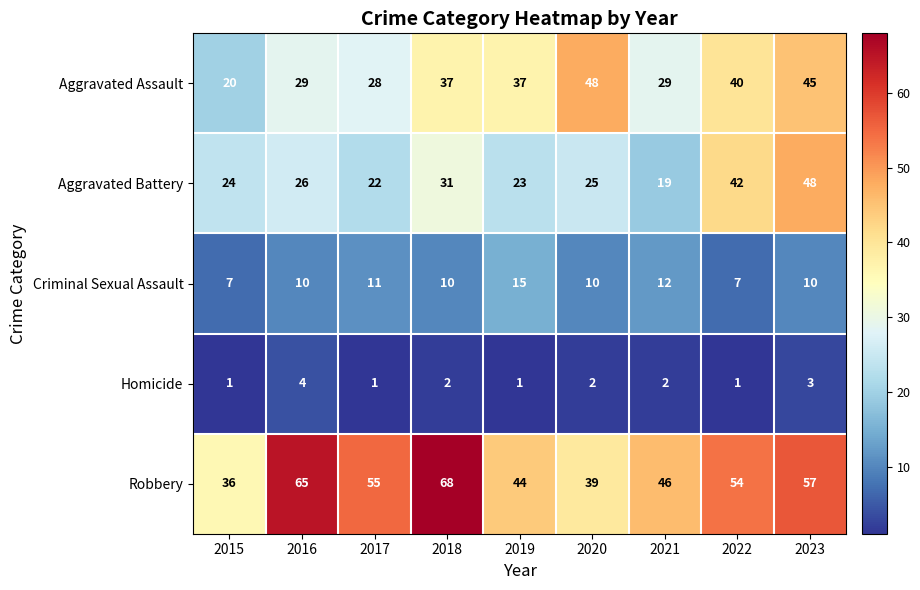

What is the total value across all series at 2023?

163